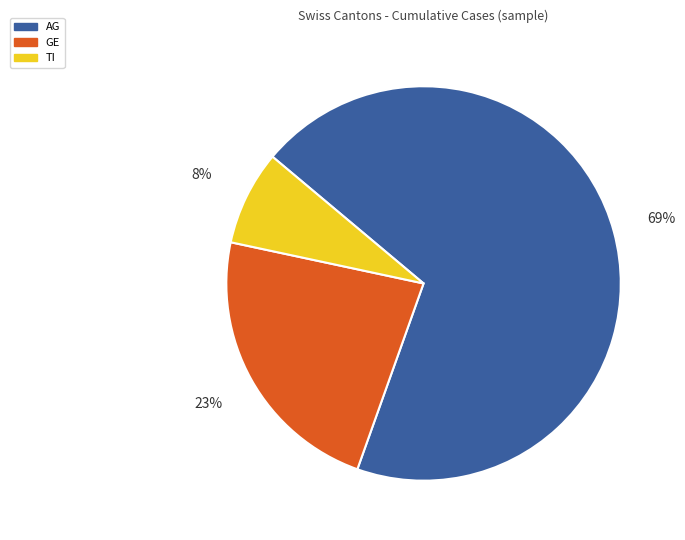

Approximately how many times larger is the value at AG compared to GE?

3.0